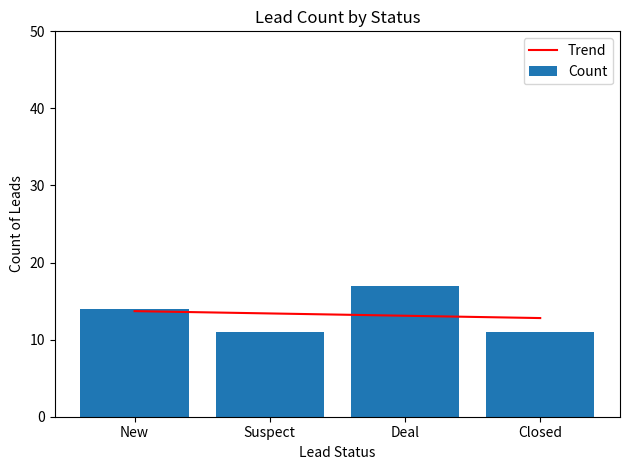

Is the value of Count at Suspect greater than the value of Trend at Closed?

No